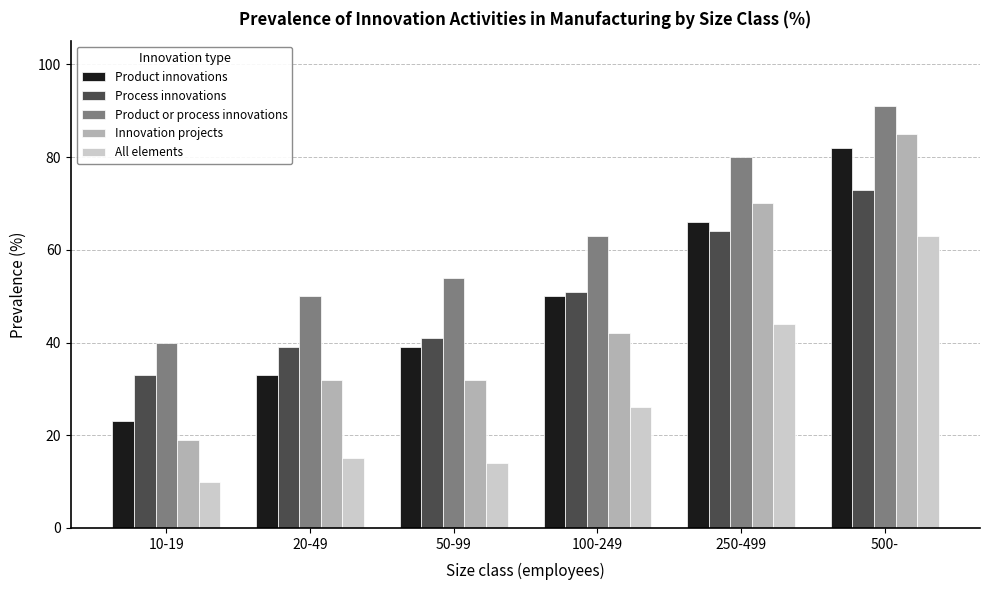

How many categories are shown in the chart?

6